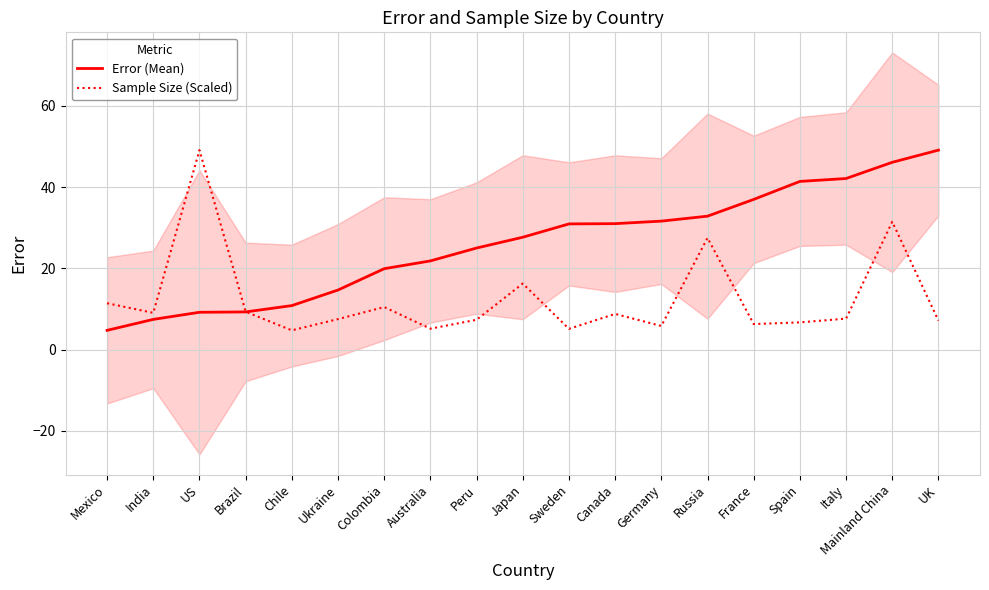

Between Germany and Colombia, which is larger?

Germany